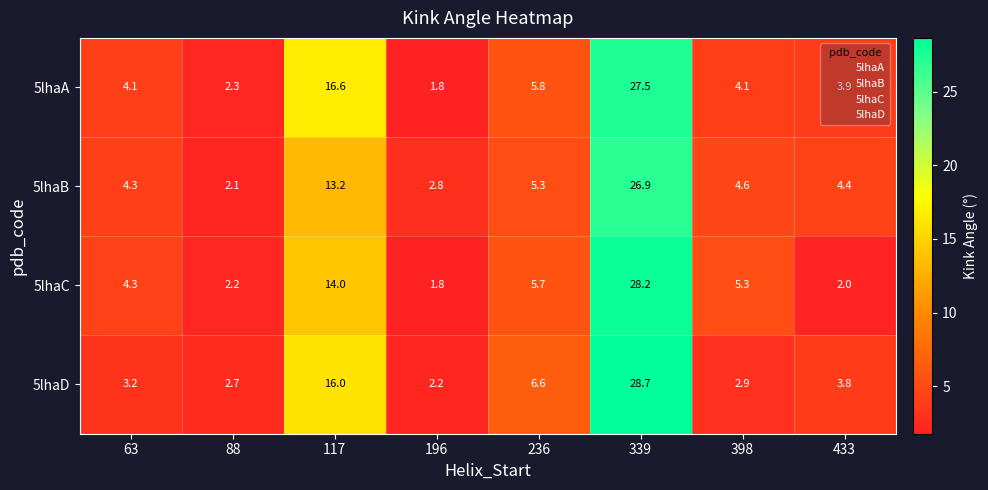

At which category is the sum across all series the highest?

339